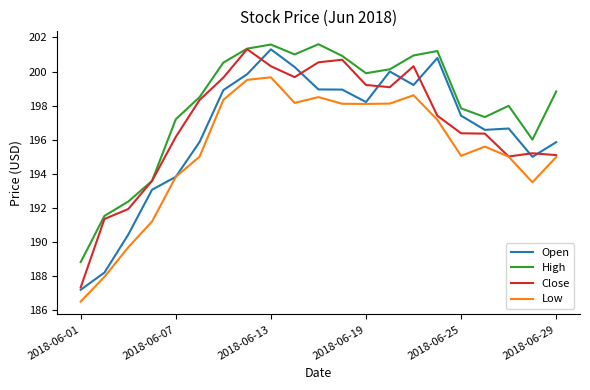

What is the maximum value for High?

201.6